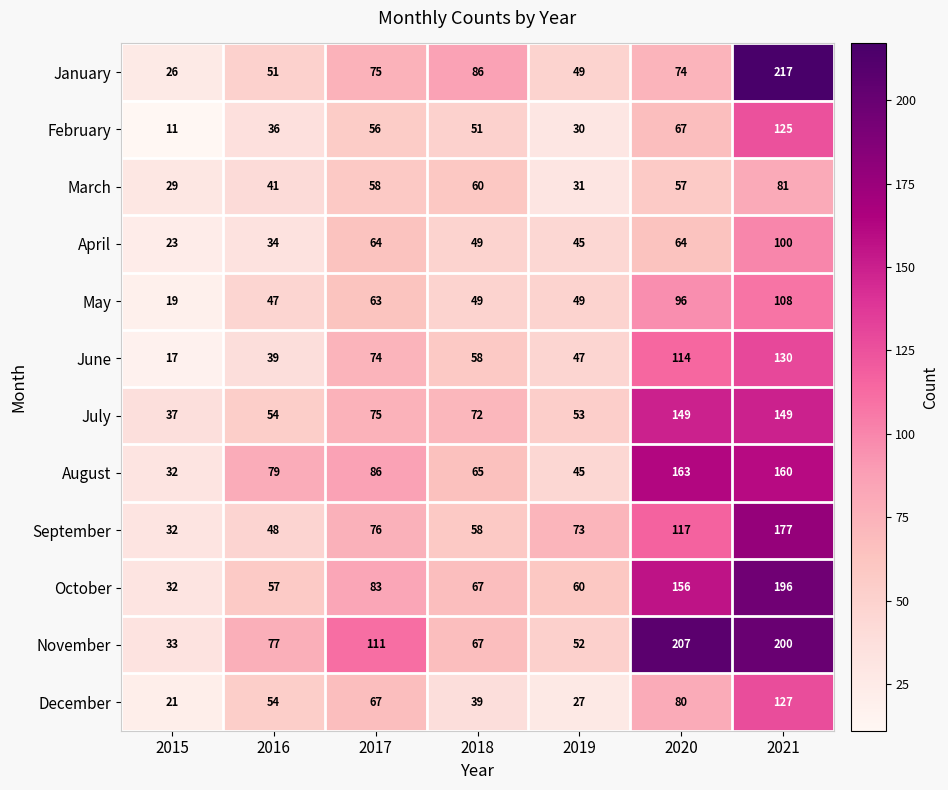

Which series has the largest total across all categories?

November